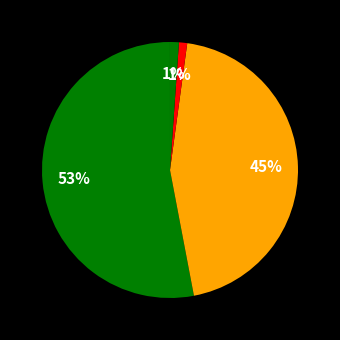

Which category accounts for the majority?

MAPE